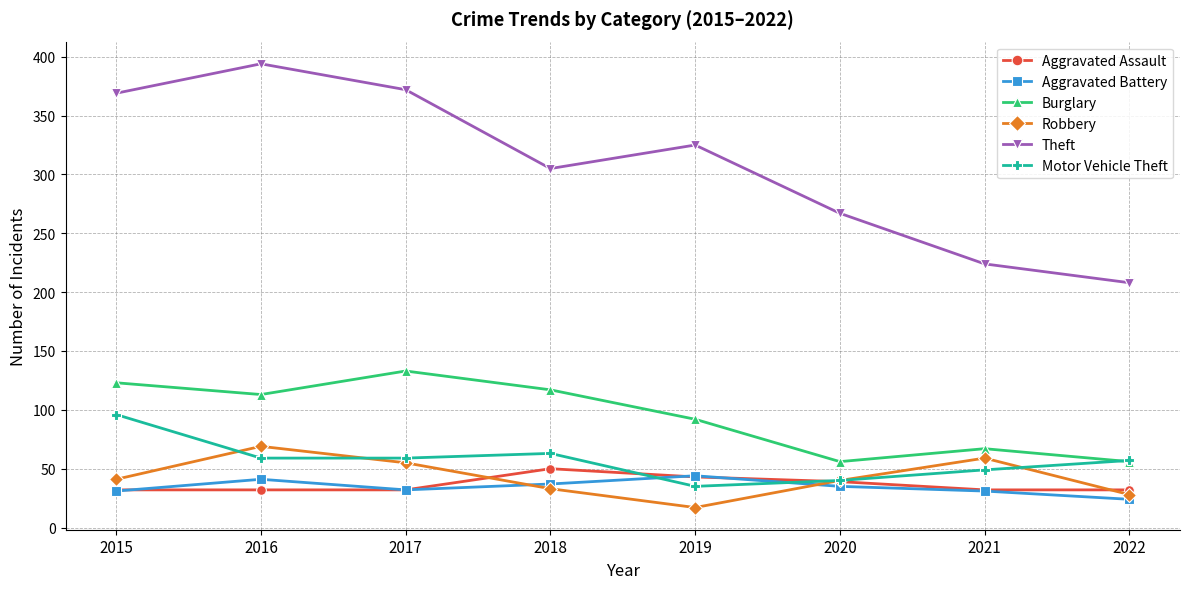

Which category has the highest value in the Burglary series?

2017